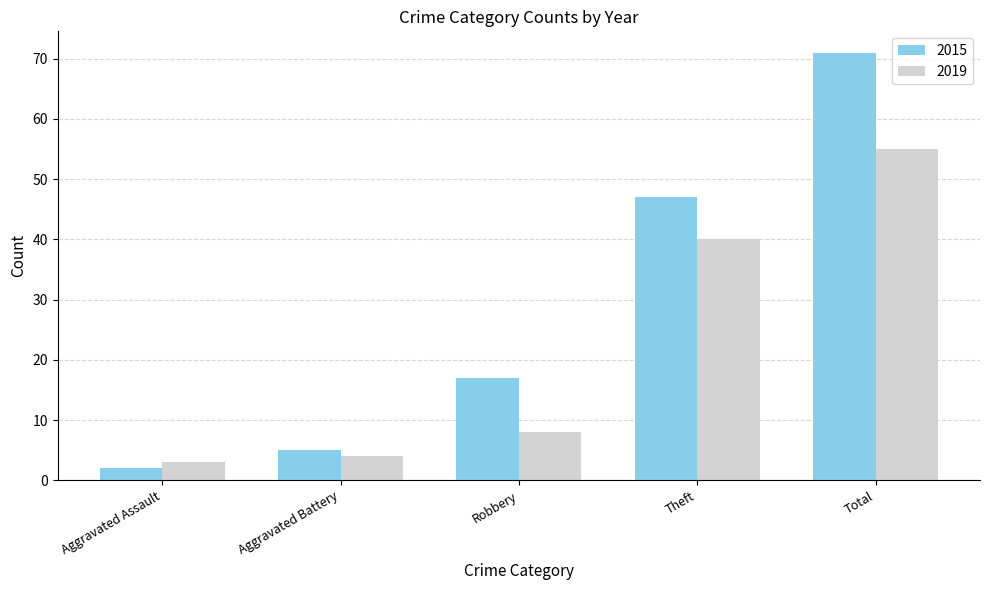

Reading right to left, extract all data points from this chart.

2015: Total=71	Theft=47	Robbery=17	Aggravated Battery=5	Aggravated Assault=2
2019: Total=55	Theft=40	Robbery=8	Aggravated Battery=4	Aggravated Assault=3